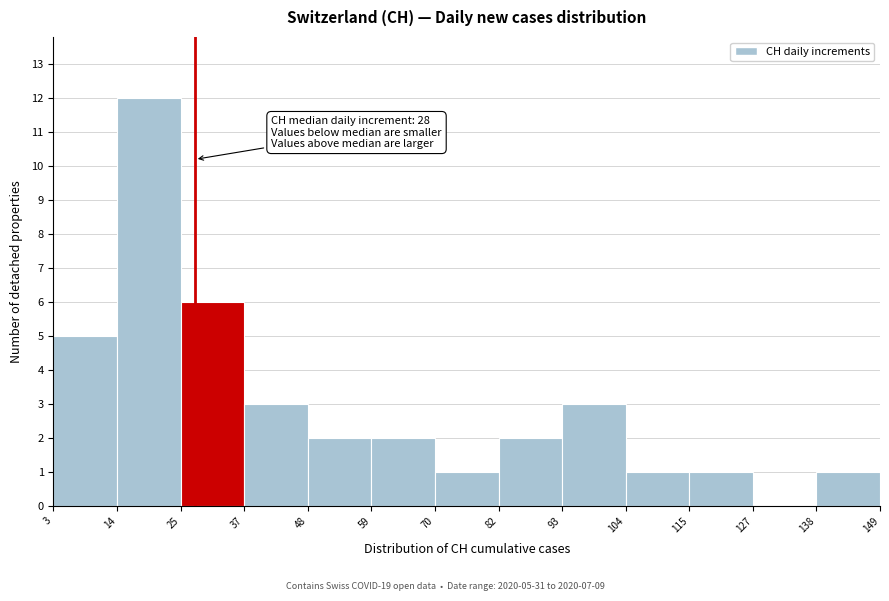

Which range on the x-axis has the tallest bar?

14 to 25